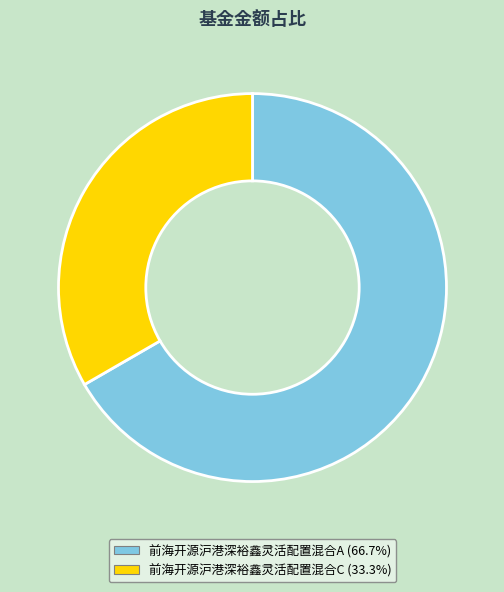

The 前海开源沪港深裕鑫灵活配置混合A slice represents 67% of the pie. True or false?

True